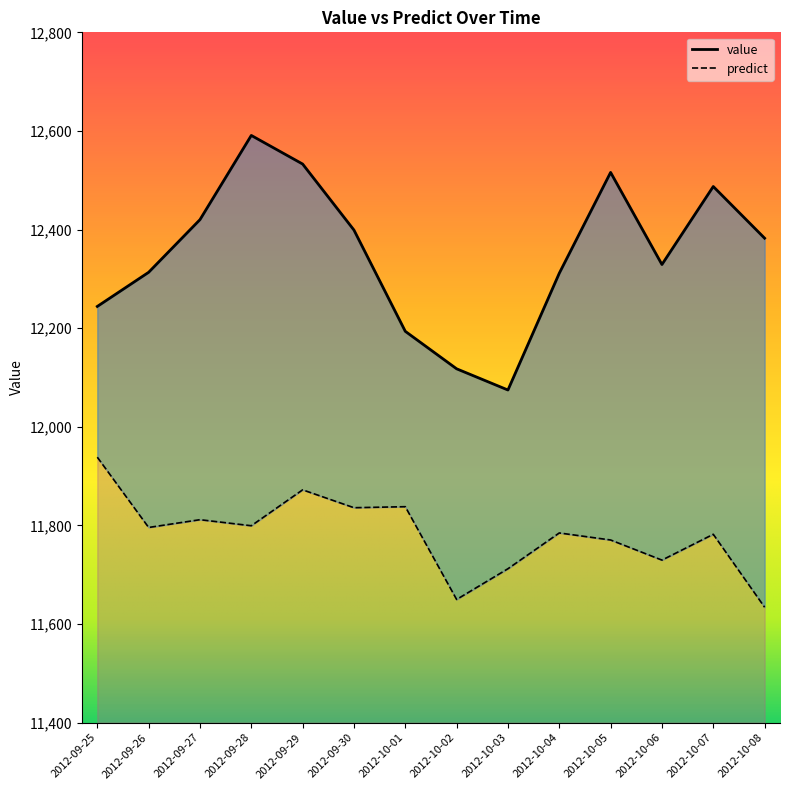

What is the difference between the maximum and minimum values in the predict series?

304.2